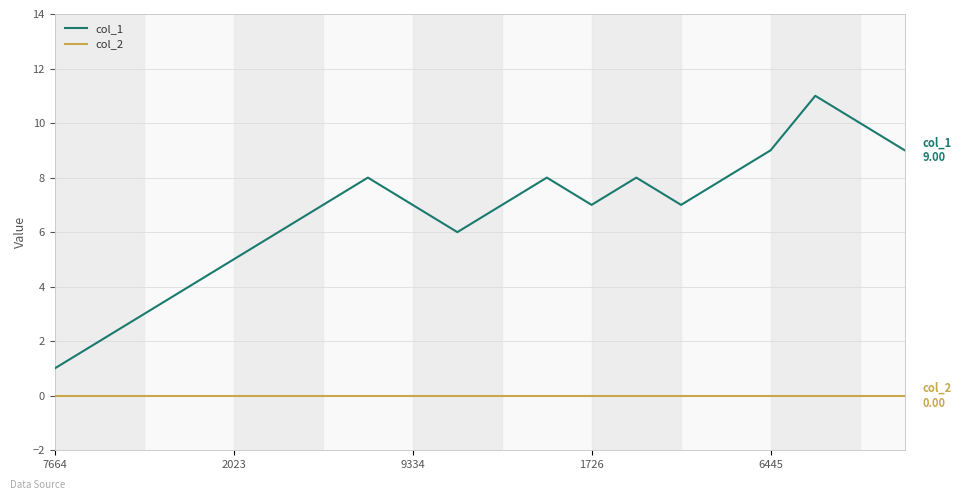

True or false: col_1 and col_2 intersect in this chart.

False